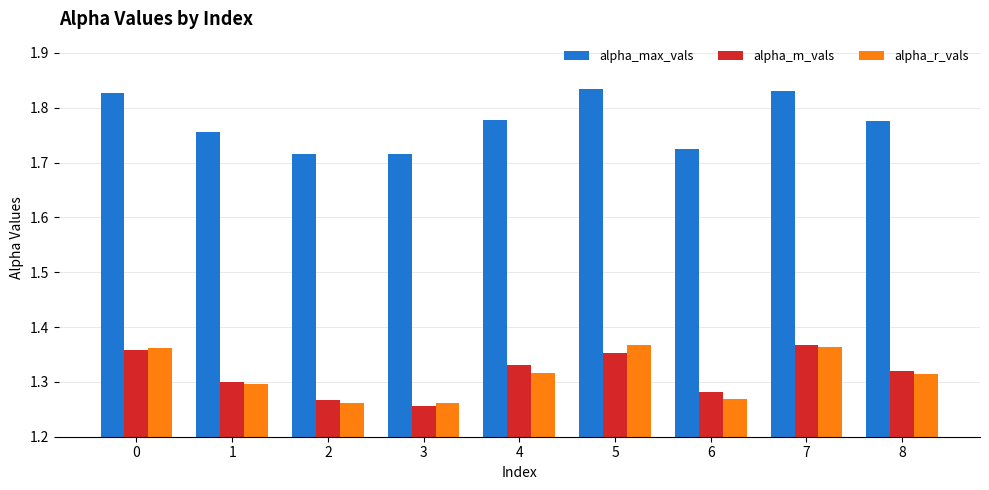

What is the sum of all alpha_r_vals values?

11.8